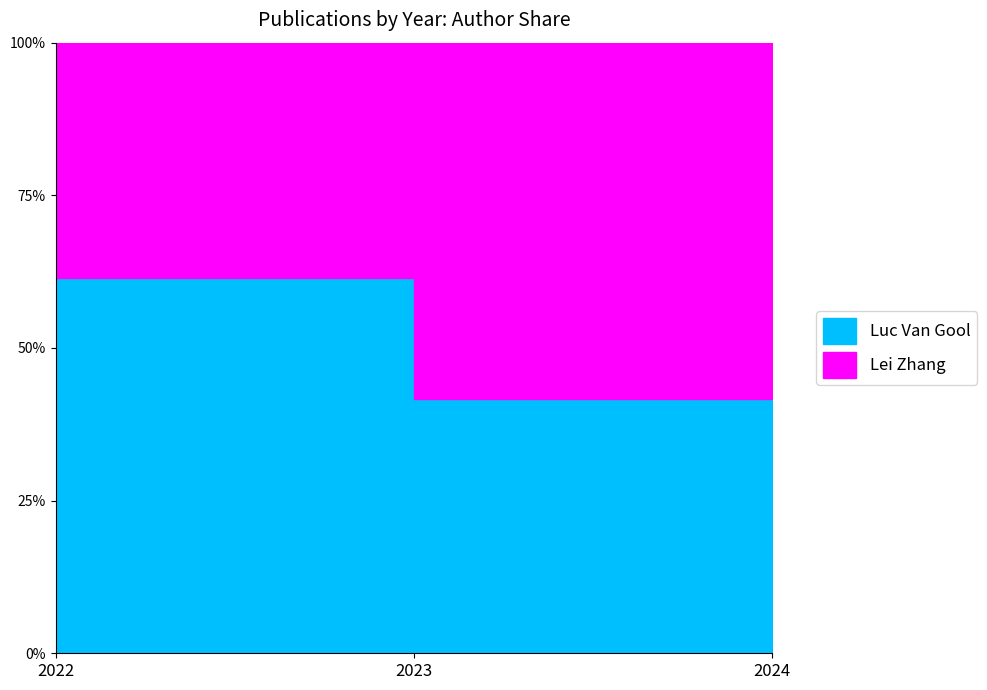

What is the minimum value for Lei Zhang?

12